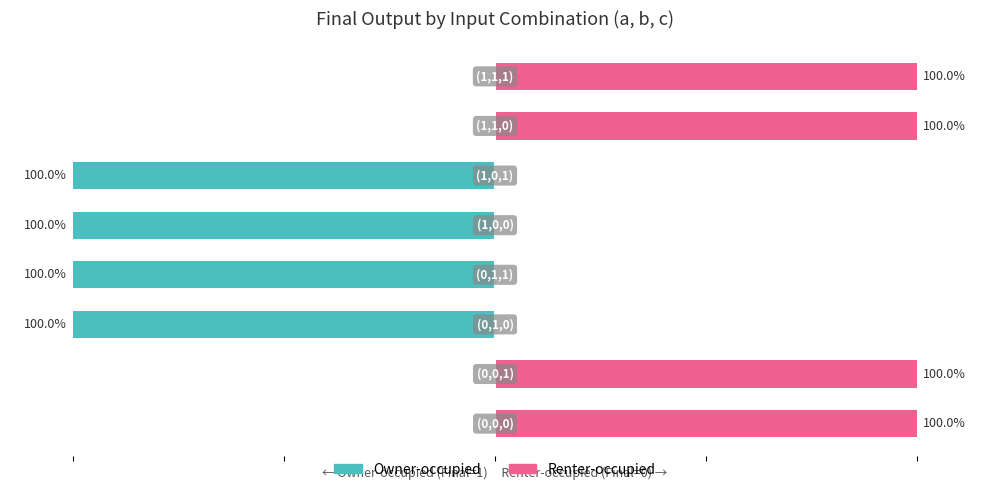

How many data points in Owner-occupied (Final) are less than 1?

4